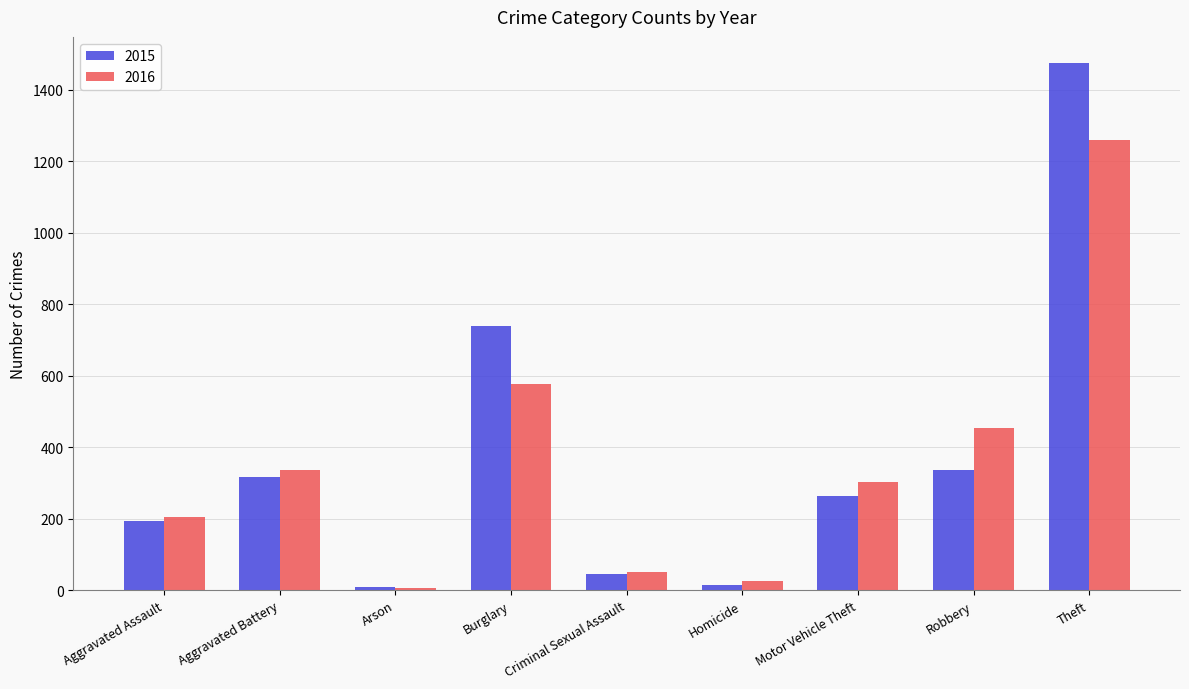

Between Arson and Burglary, which series saw the biggest shift?

2015